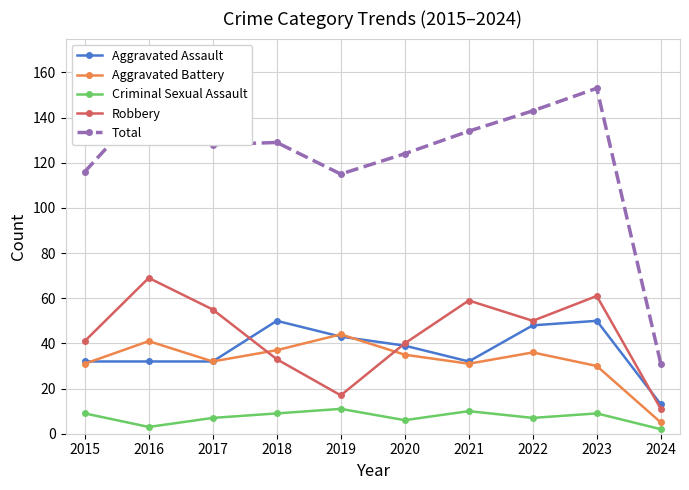

Which series has the largest total across all categories?

Total